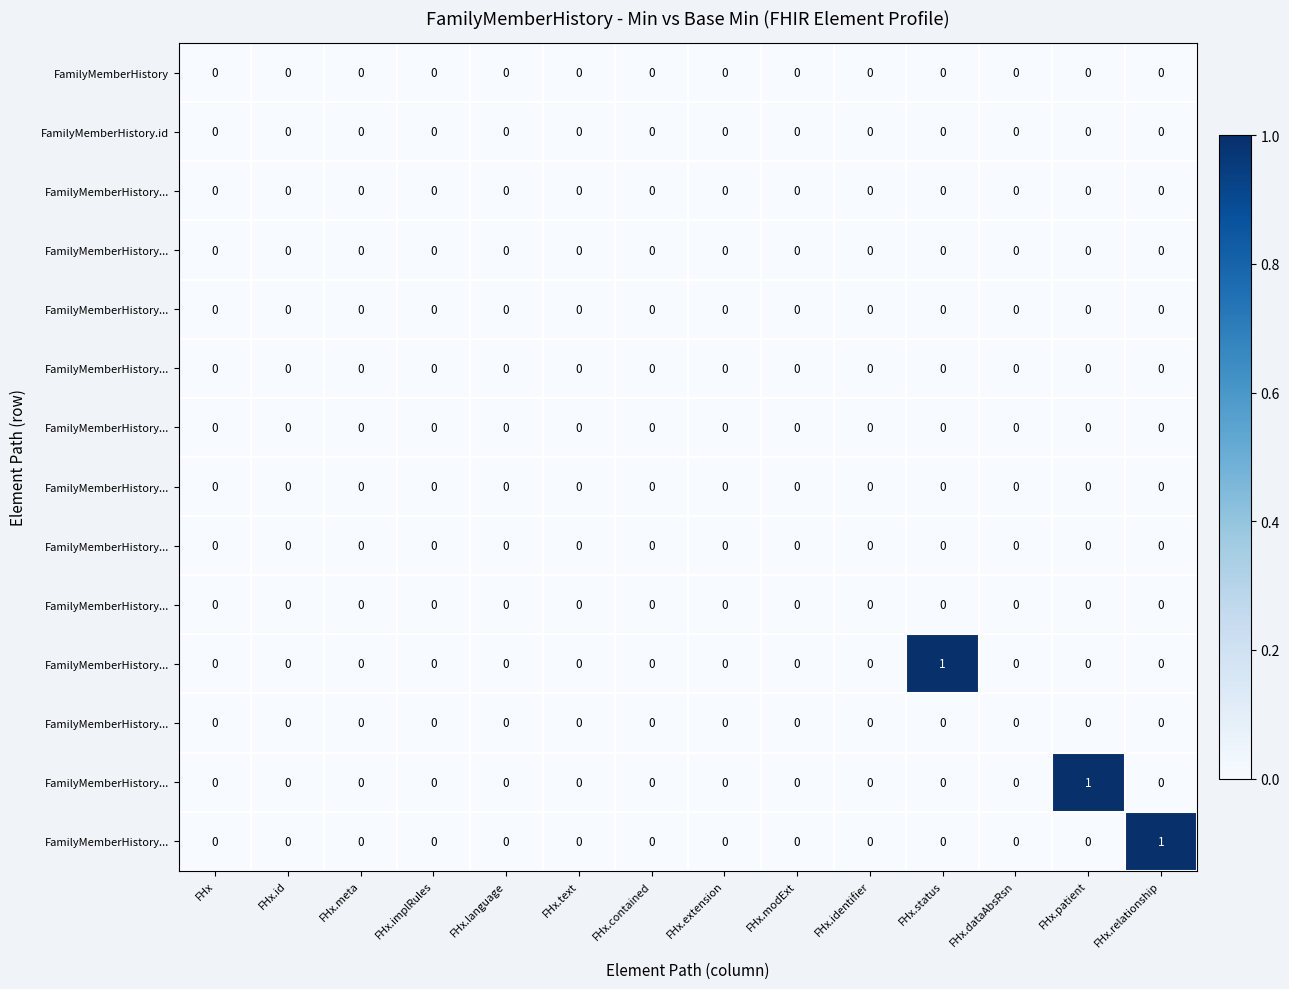

At how many categories does at least one series exceed 0?

3